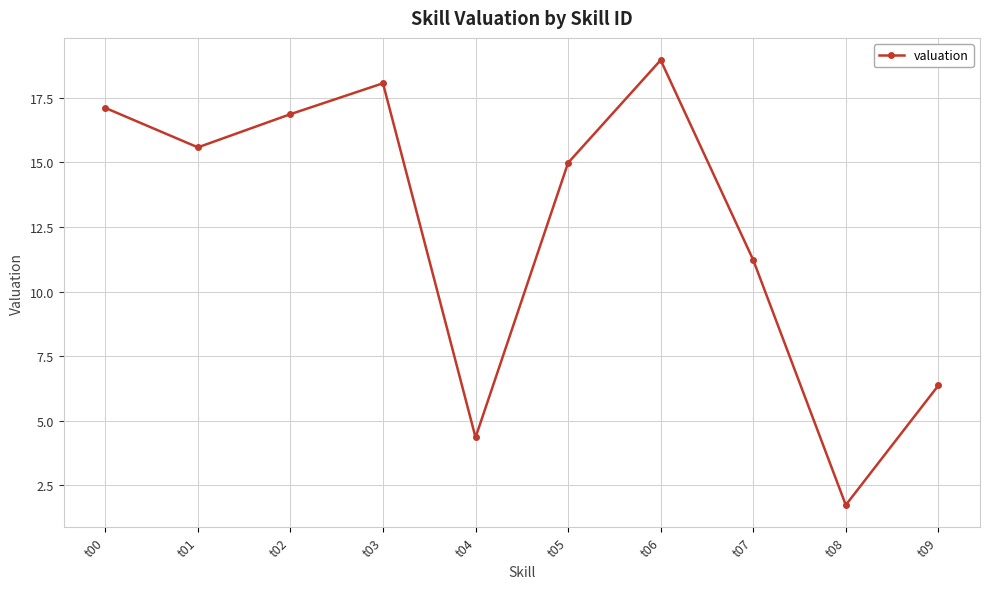

Is it true that the value at t09 is 6.4?

True